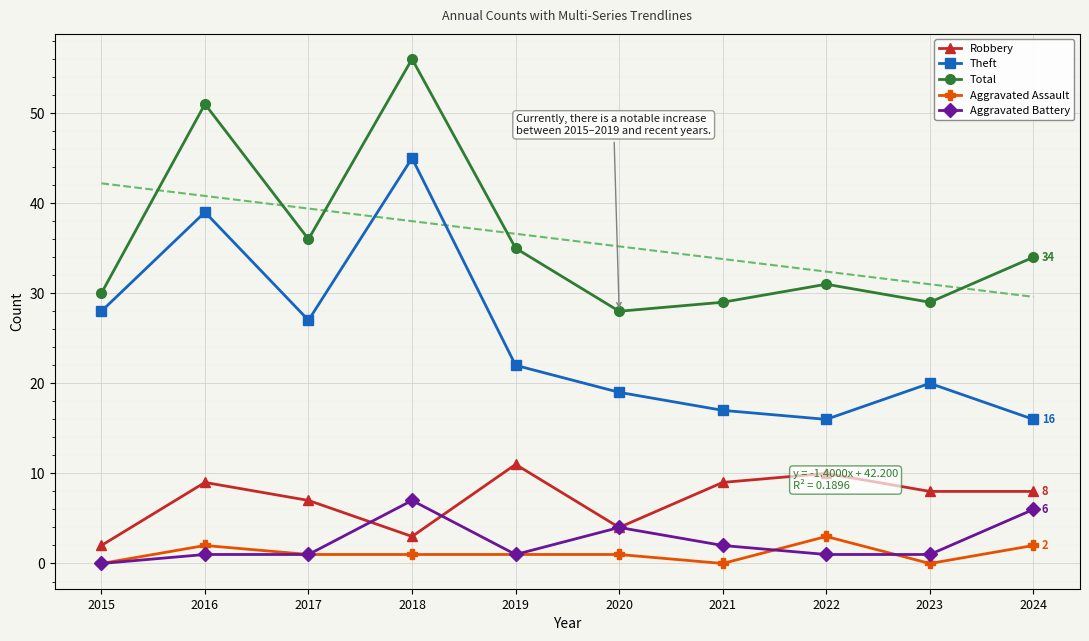

At how many categories does at least one series exceed 17?

10